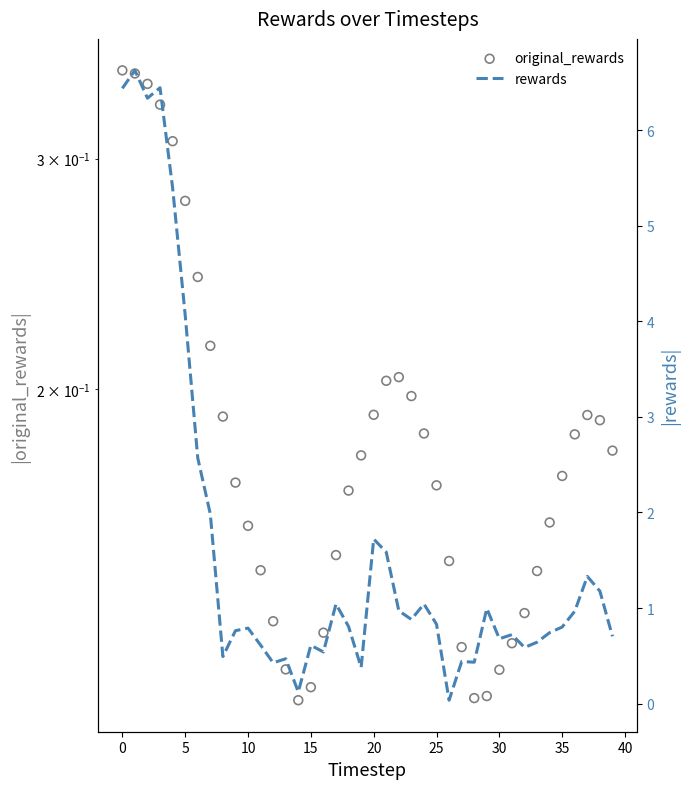

What are all the series names shown in the legend?

original_rewards, rewards